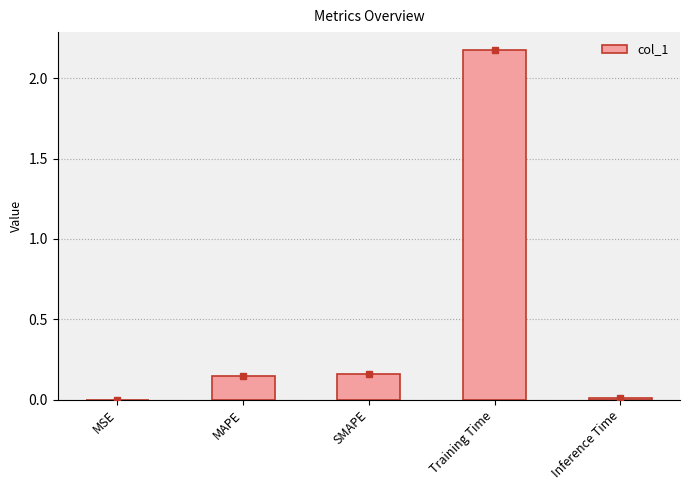

The value at SMAPE is 0.3. True or false?

False